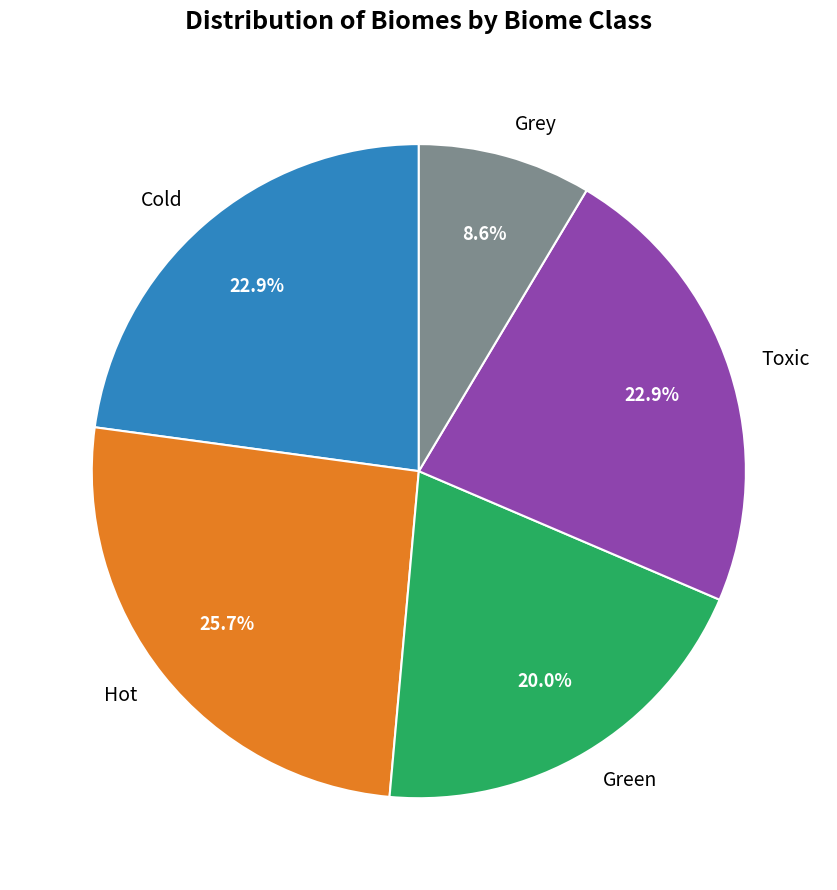

Do Grey and Toxic together represent more than half of the pie?

No